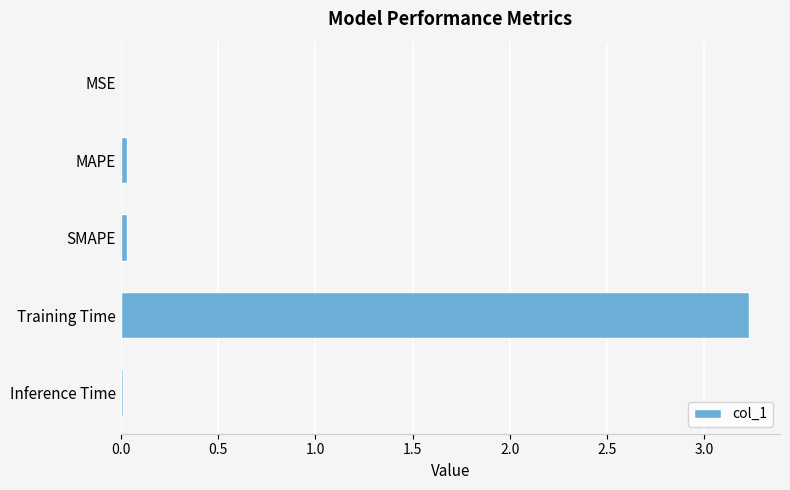

The value at Training Time is 3.2. True or false?

True